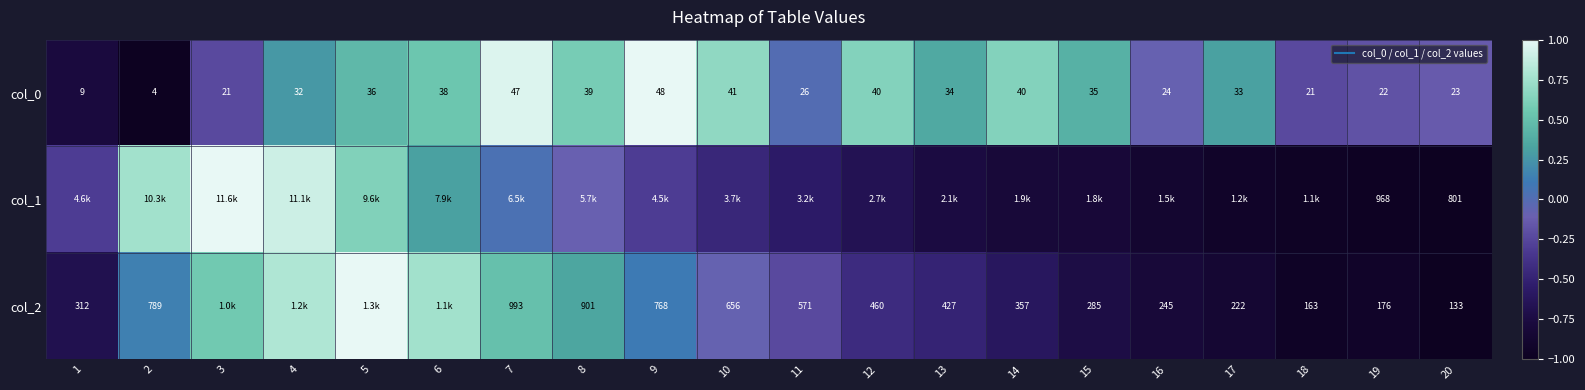

Which category has the highest value across all series?

9